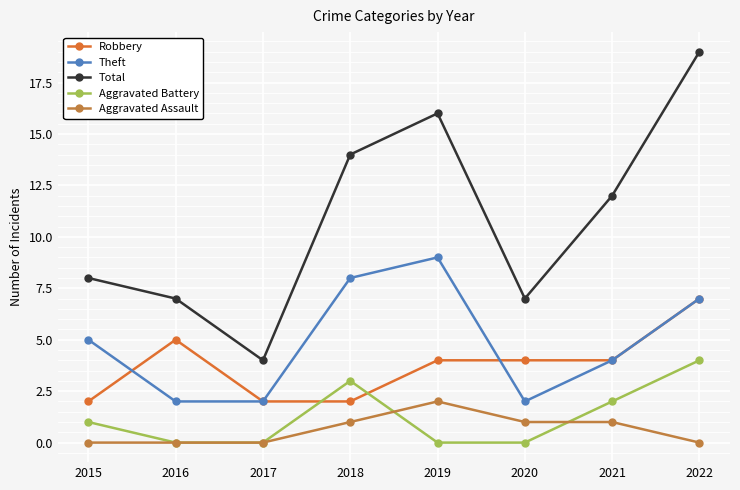

Which series has the largest total across all categories?

Total